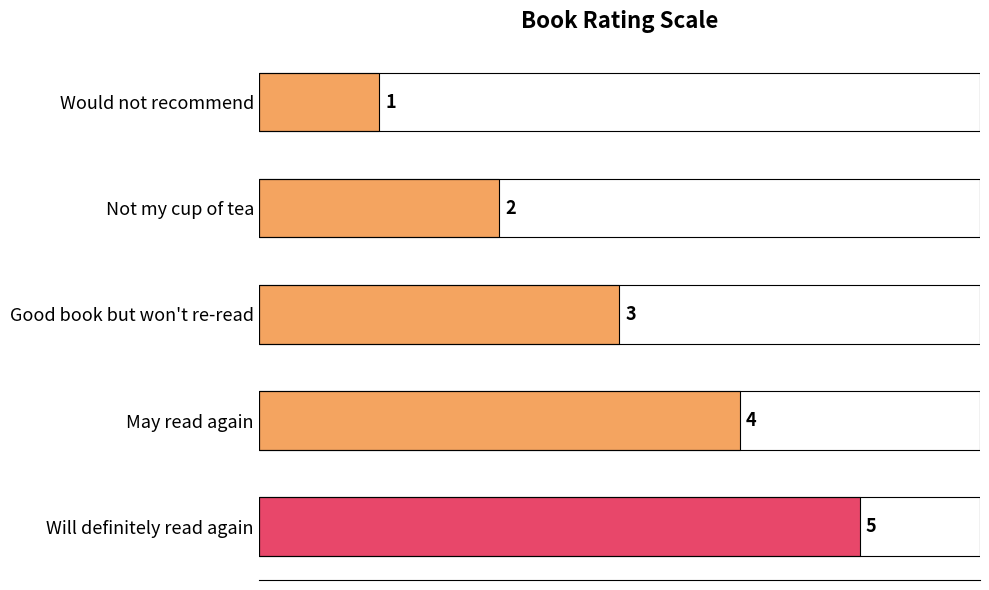

List the labels in order of value, largest first.

Will definitely read again, May read again, Good book but won't re-read, Not my cup of tea, Would not recommend